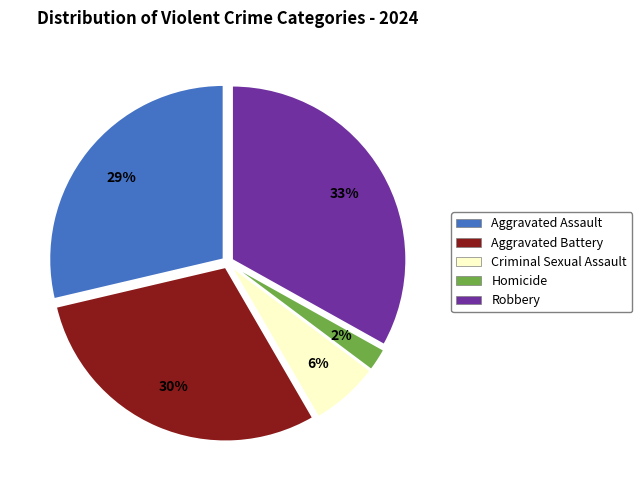

Count the number of slices in the pie.

5